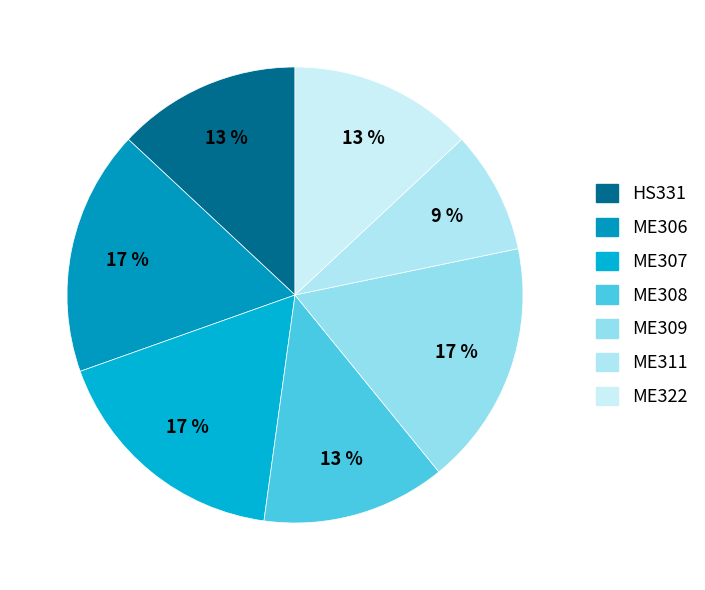

True or false: ME322 accounts for 13% of the total.

True